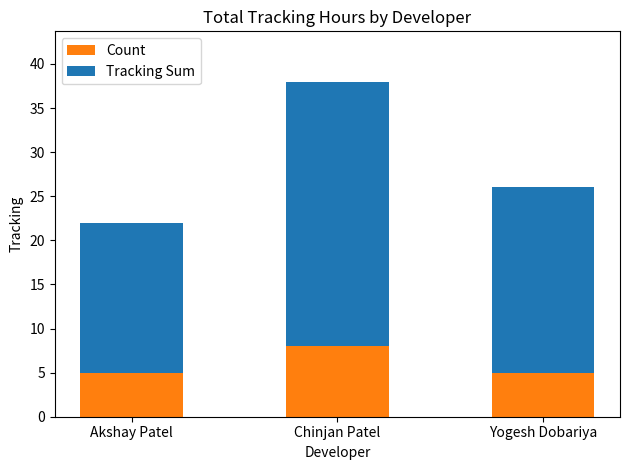

What is the value of the Count bar at the 3rd from the left?

5